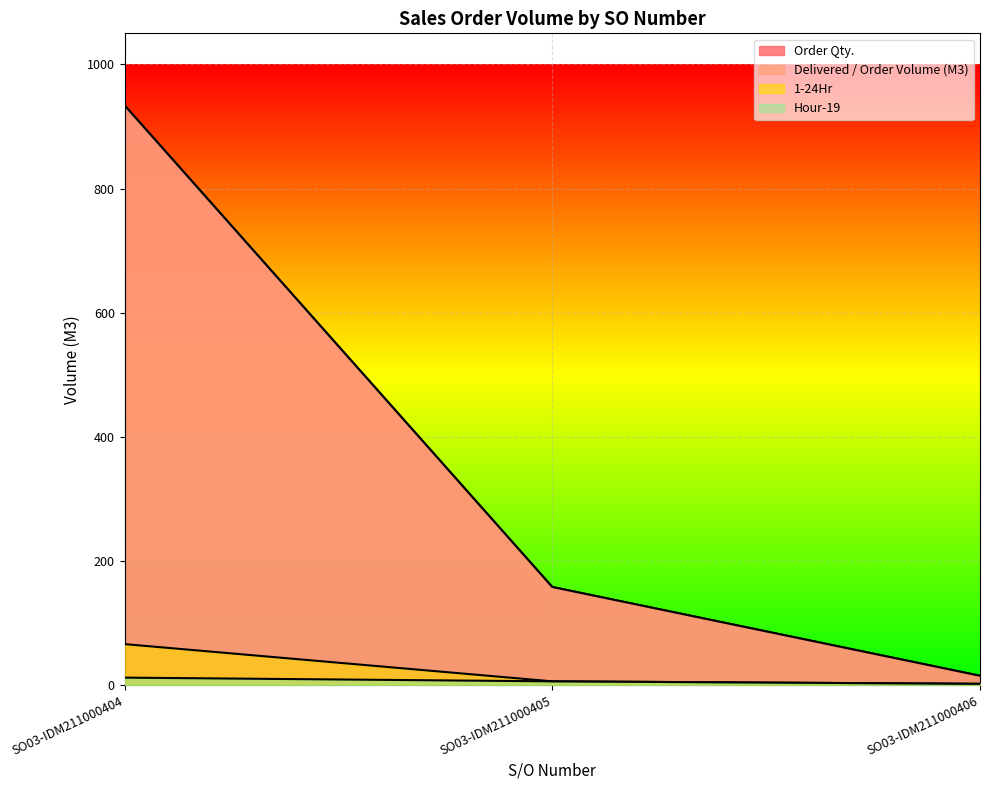

Which label corresponds to the largest value in the chart?

SO03-IDM211000404